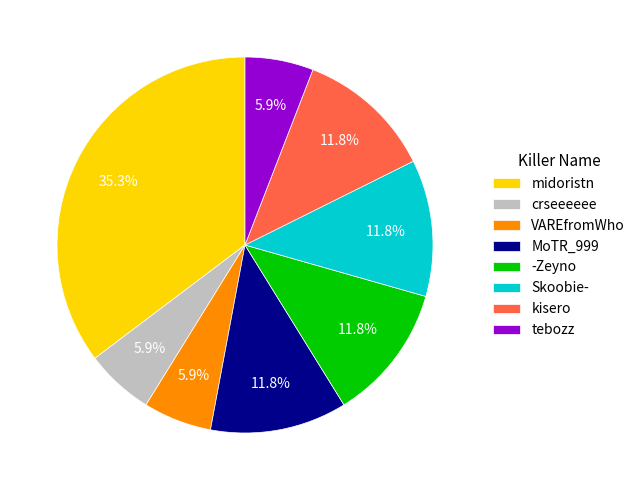

Count the number of slices in the pie.

8